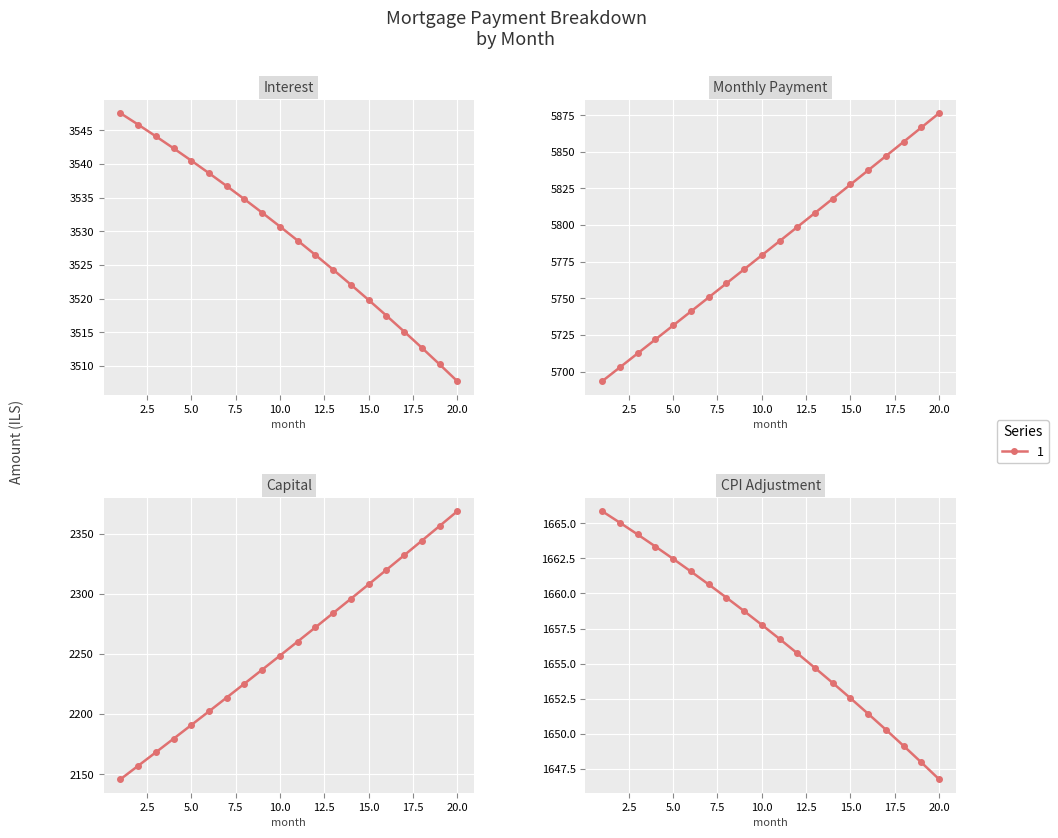

What is the difference between the maximum and second lowest values in the interest series?

37.3